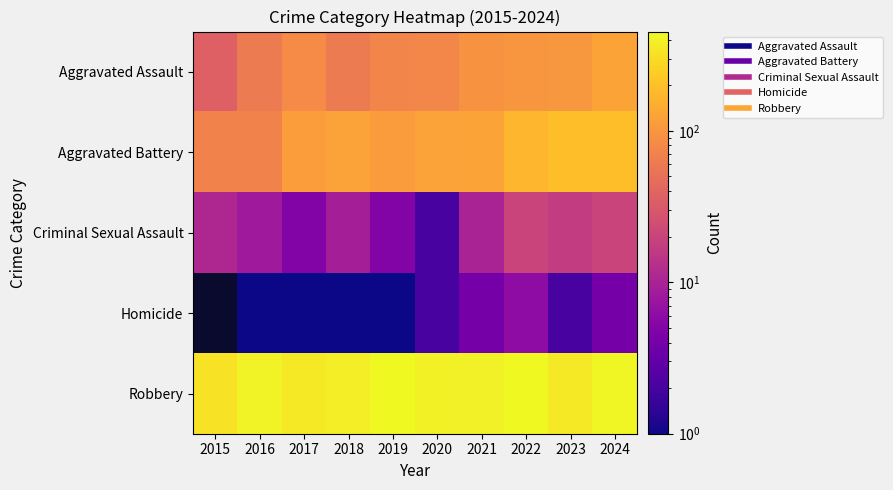

Which has a higher value, 2016 or 2019?

2019